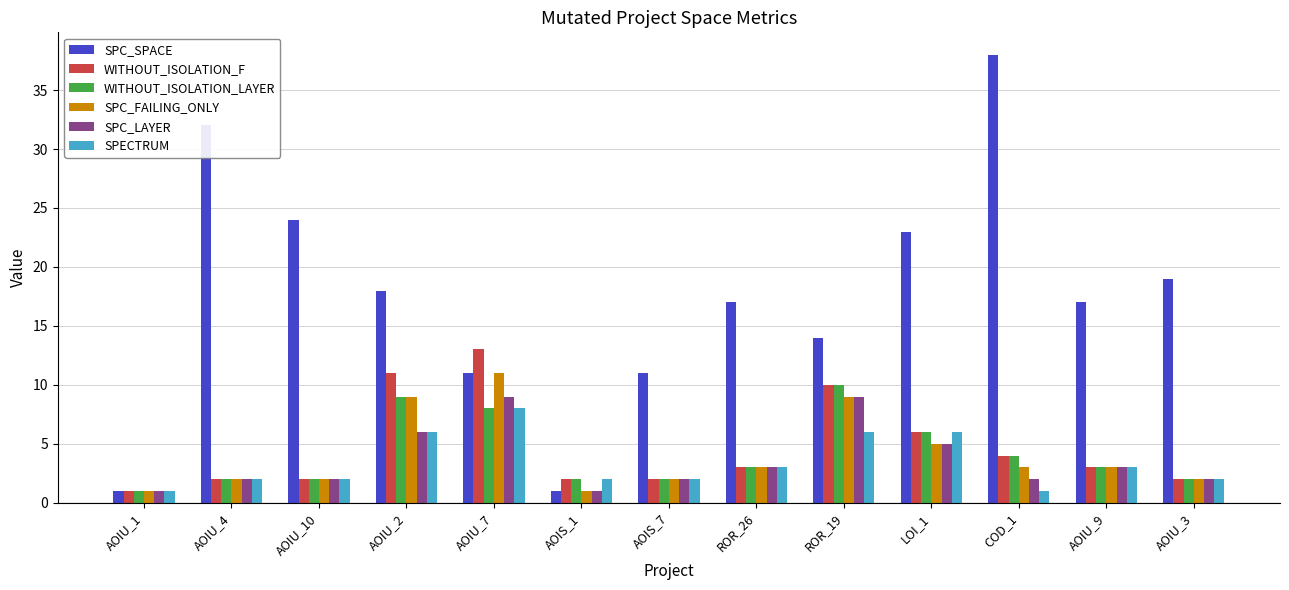

How many bars are there in total?

78